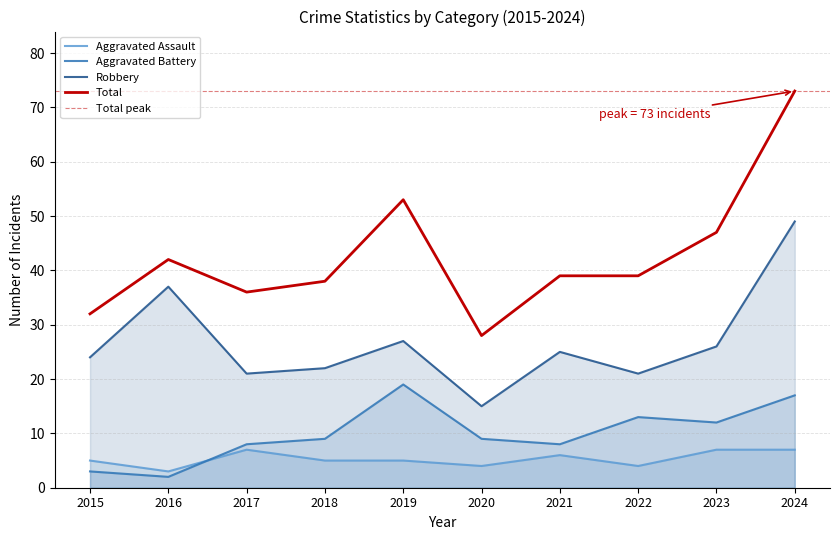

What are all the series names shown in the legend?

Aggravated Assault, Aggravated Battery, Robbery, Total